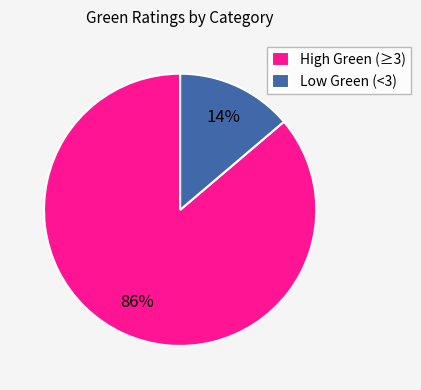

To the nearest percent, what is the difference between the Low Green (<3) and High Green (≥3) slice percentages?

72%